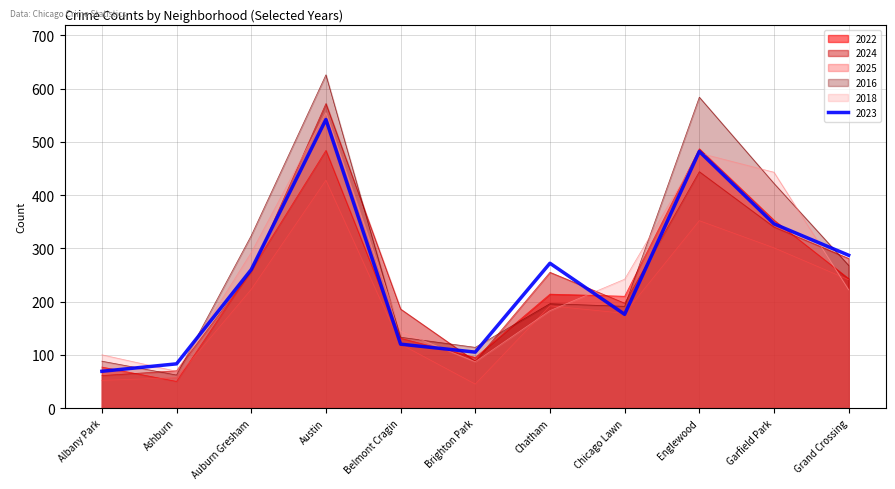

What is the label of the 6th point from the left?

Brighton Park